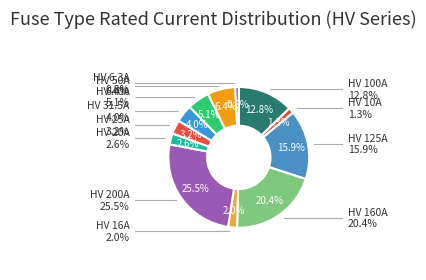

What percentage do HV 10A and HV 31.5A together represent?

5.3%